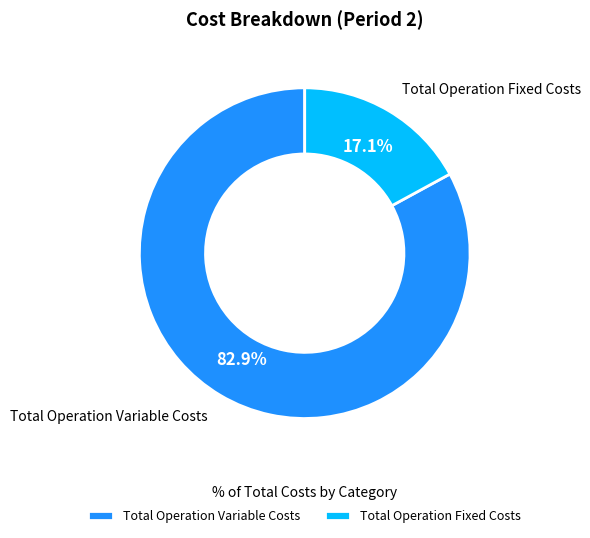

Which slice is the largest?

Total Operation Variable Costs